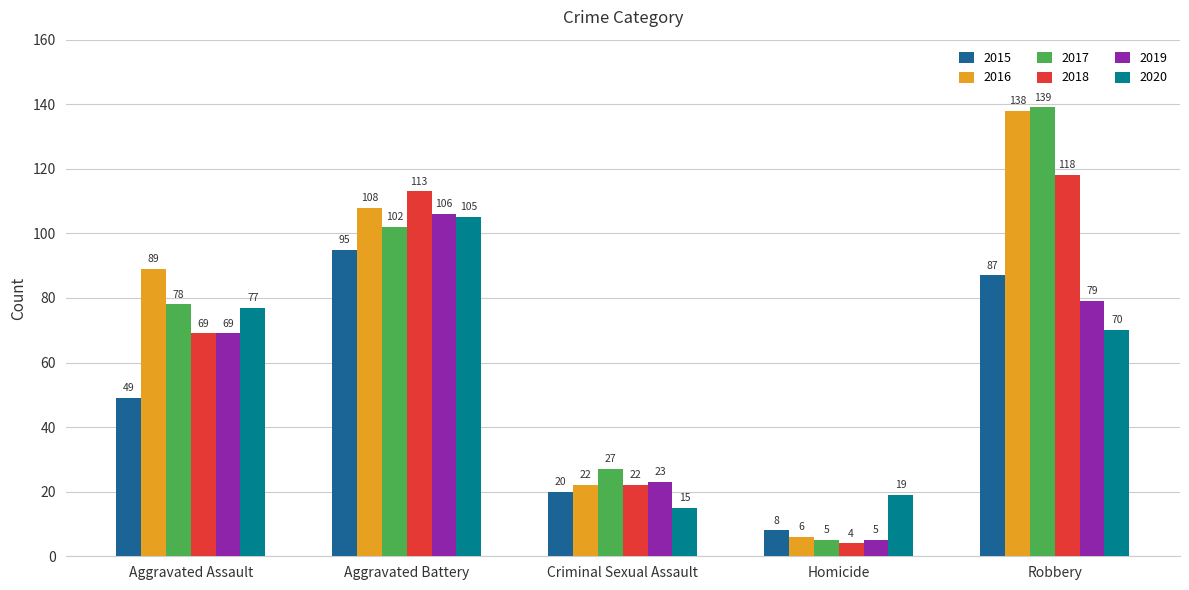

Reading left to right, transcribe all the data shown in this chart.

2015: Aggravated Assault=49	Aggravated Battery=95	Criminal Sexual Assault=20	Homicide=8	Robbery=87
2016: Aggravated Assault=89	Aggravated Battery=108	Criminal Sexual Assault=22	Homicide=6	Robbery=138
2017: Aggravated Assault=78	Aggravated Battery=102	Criminal Sexual Assault=27	Homicide=5	Robbery=139
2018: Aggravated Assault=69	Aggravated Battery=113	Criminal Sexual Assault=22	Homicide=4	Robbery=118
2019: Aggravated Assault=69	Aggravated Battery=106	Criminal Sexual Assault=23	Homicide=5	Robbery=79
2020: Aggravated Assault=77	Aggravated Battery=105	Criminal Sexual Assault=15	Homicide=19	Robbery=70